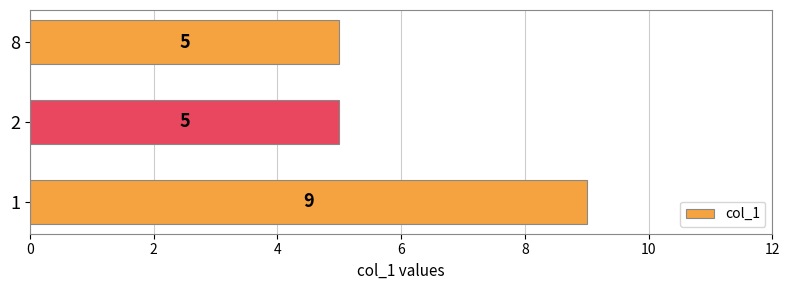

What is the greatest value displayed?

9